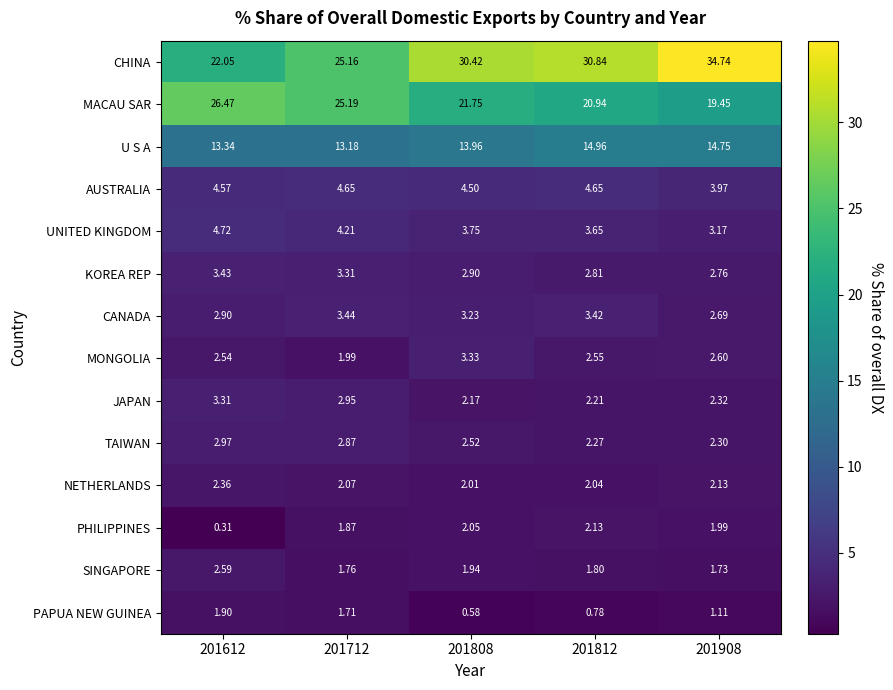

At 201808, list the series in order from largest to smallest.

CHINA, MACAU SAR, U S A, AUSTRALIA, UNITED KINGDOM, MONGOLIA, CANADA, KOREA REP, TAIWAN, JAPAN, PHILIPPINES, NETHERLANDS, SINGAPORE, PAPUA NEW GUINEA